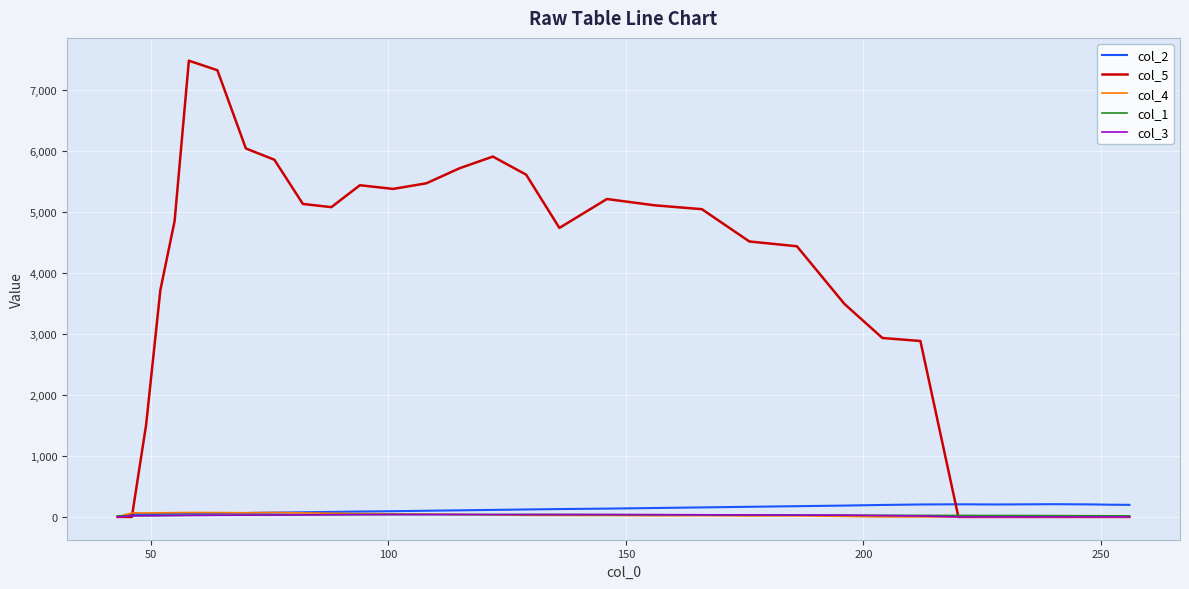

Which series has the largest total across all categories?

col_5